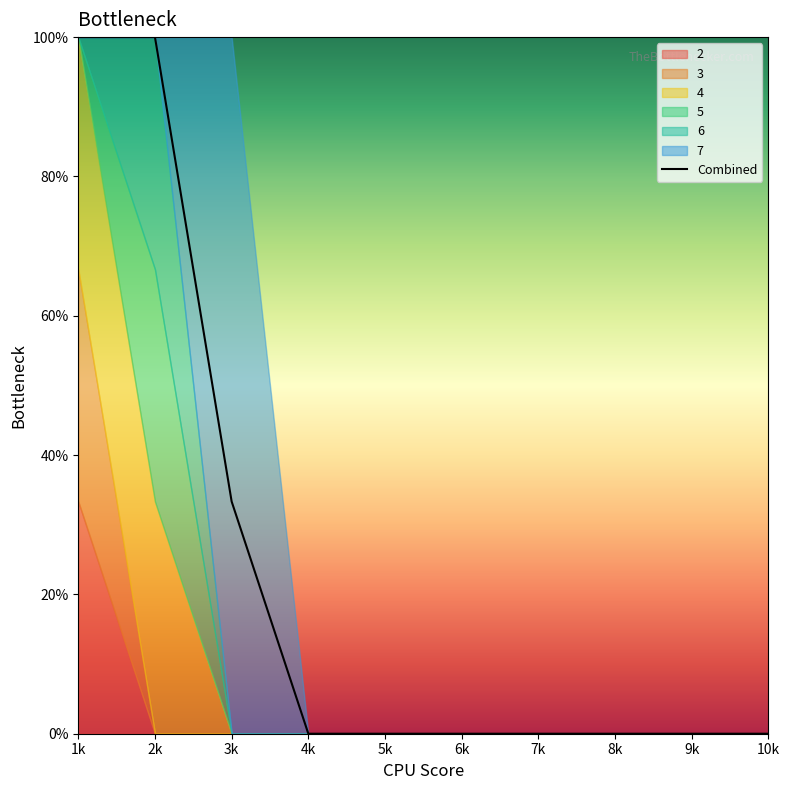

What is the maximum value shown in the chart?

1.0